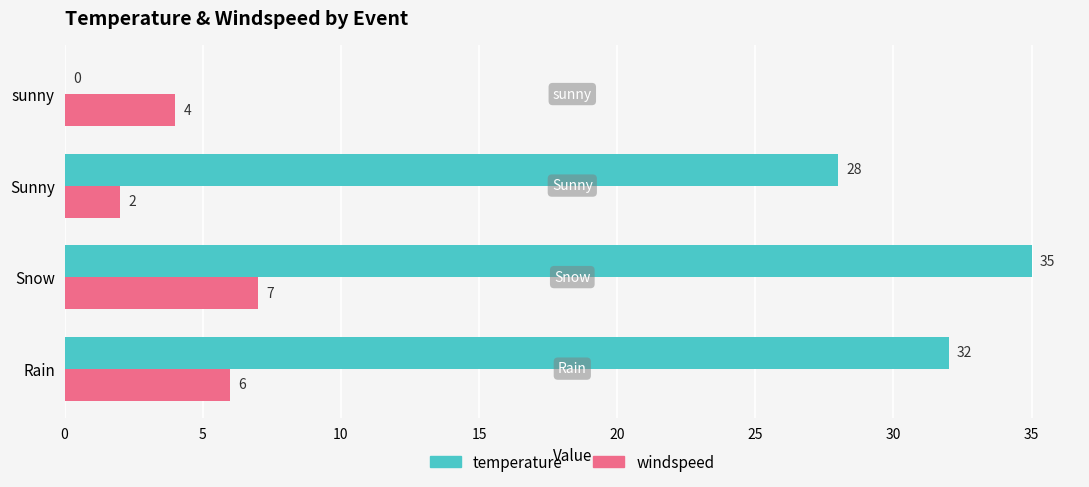

Which series has the largest total across all categories?

temperature